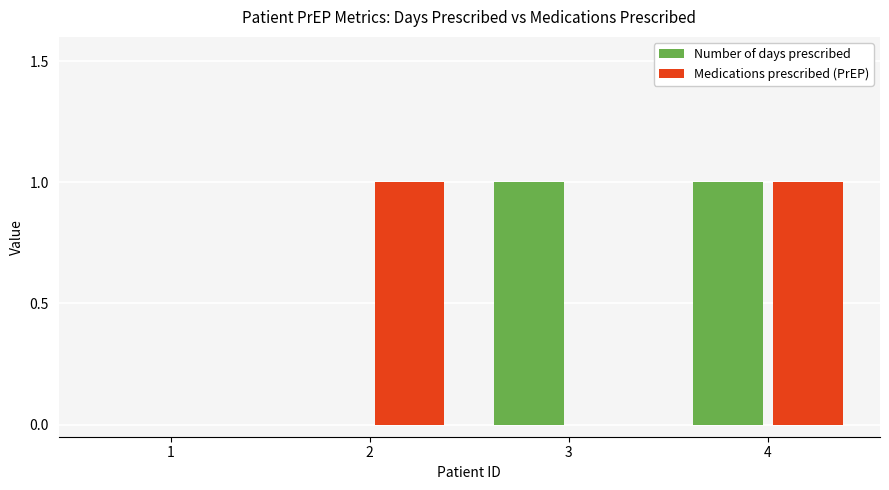

How many groups of bars are there?

4